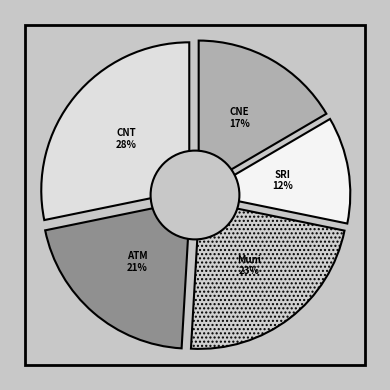

To the nearest percent, what portion does Municipio represent?

23%